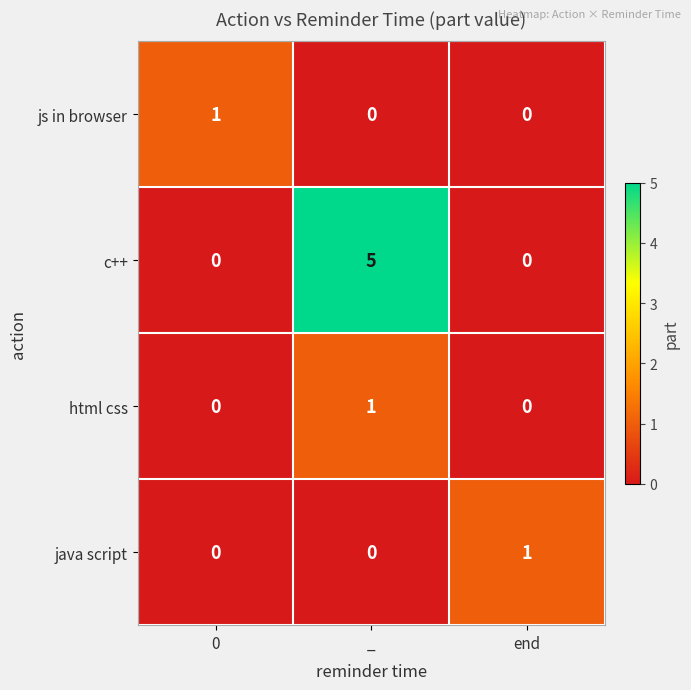

Between _ and end, which series saw the biggest shift?

c++